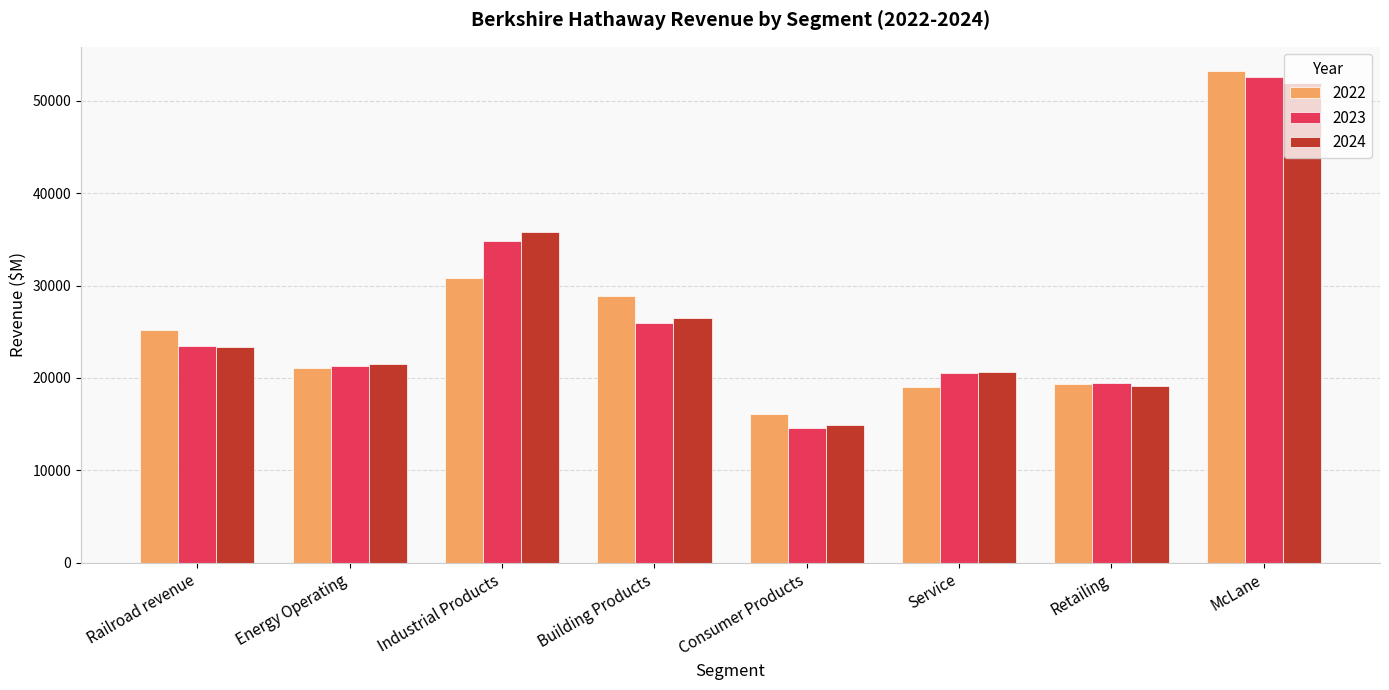

What position from the right is Industrial Products?

6